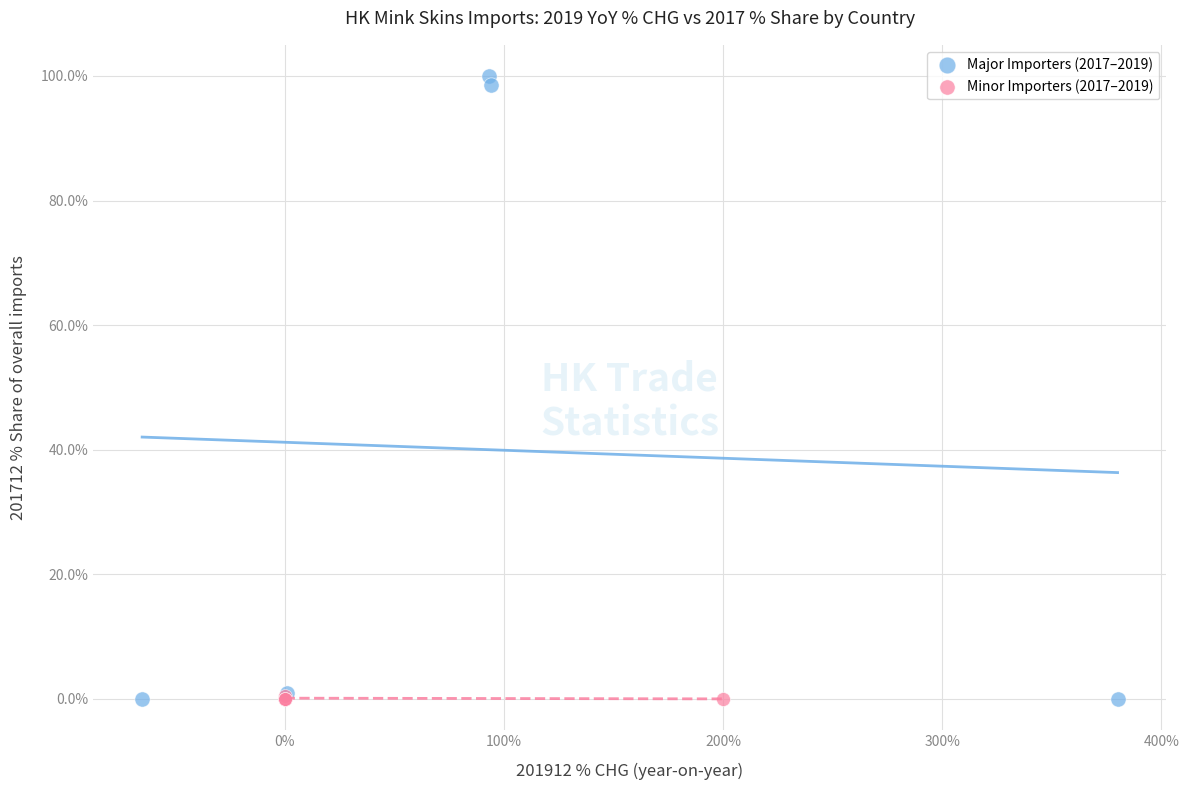

Which series has the largest Y range (max minus min)?

Major Importers (2017–2019)